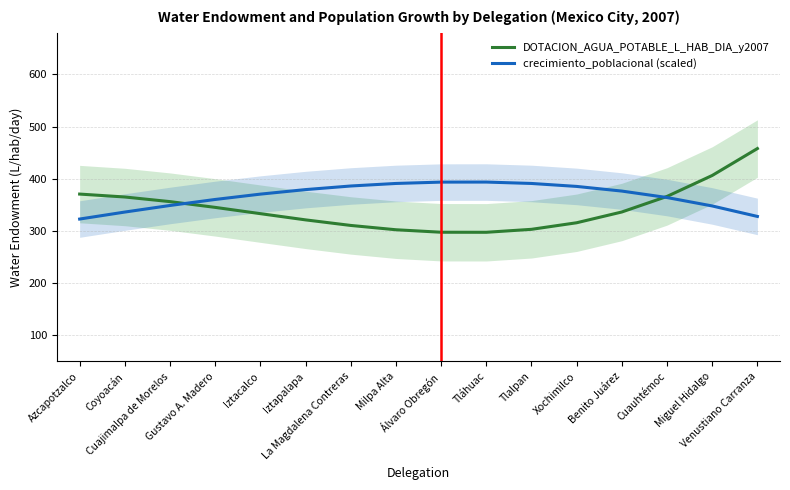

Does the chart display data point markers on the line(s)?

No